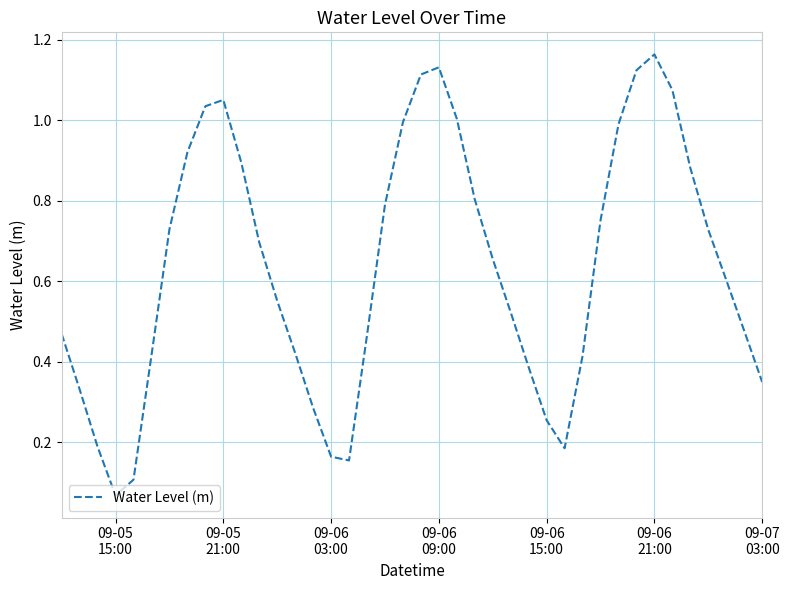

Reading right to left, transcribe all the data shown in this chart.

0.3	0.5	0.6	0.7	0.9	1.1	1.2	1.1	1.0	0.8	0.4	0.2	0.3	0.4	0.5	0.7	0.8	1.0	1.1	1.1	1.0	0.8	0.5	0.2	0.2	0.3	0.4	0.6	0.7	0.9	1.1	1.0	0.9	0.7	0.4	0.1	0.1	0.2	0.3	0.5